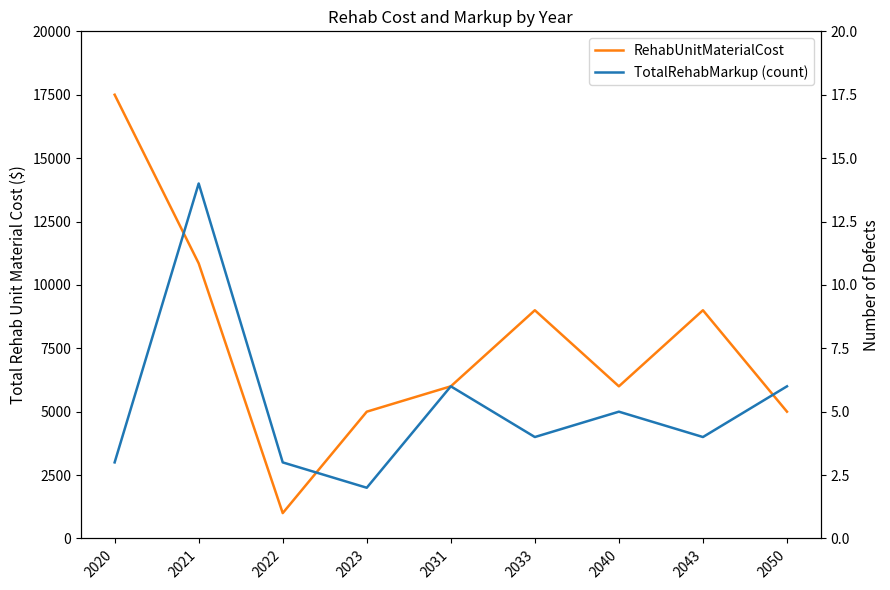

What is the difference between the TotalRehabMarkup (count) values at 2020 and 2050?

3